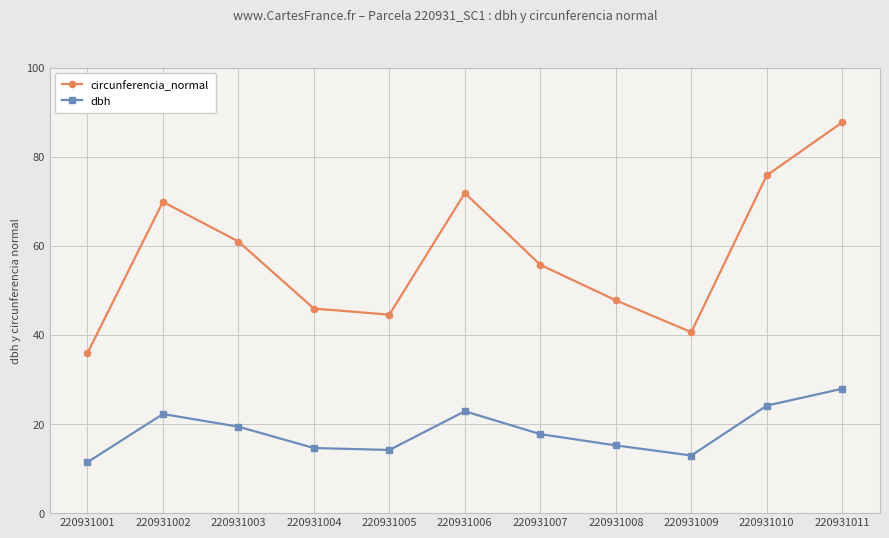

Between 220931005 and 220931011, which series saw the biggest shift?

circunferencia_normal